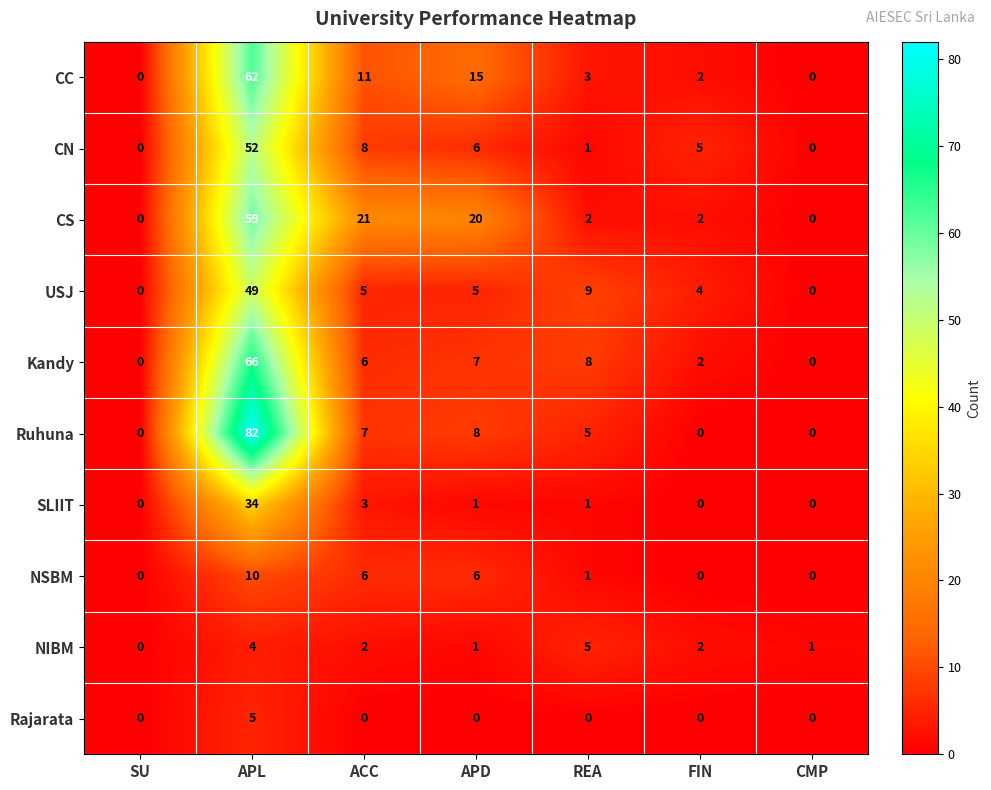

What value does the USJ series have at FIN?

4